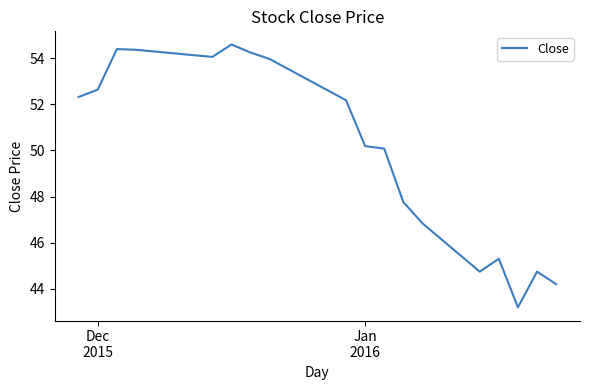

What is the difference between the maximum and minimum values?

11.4